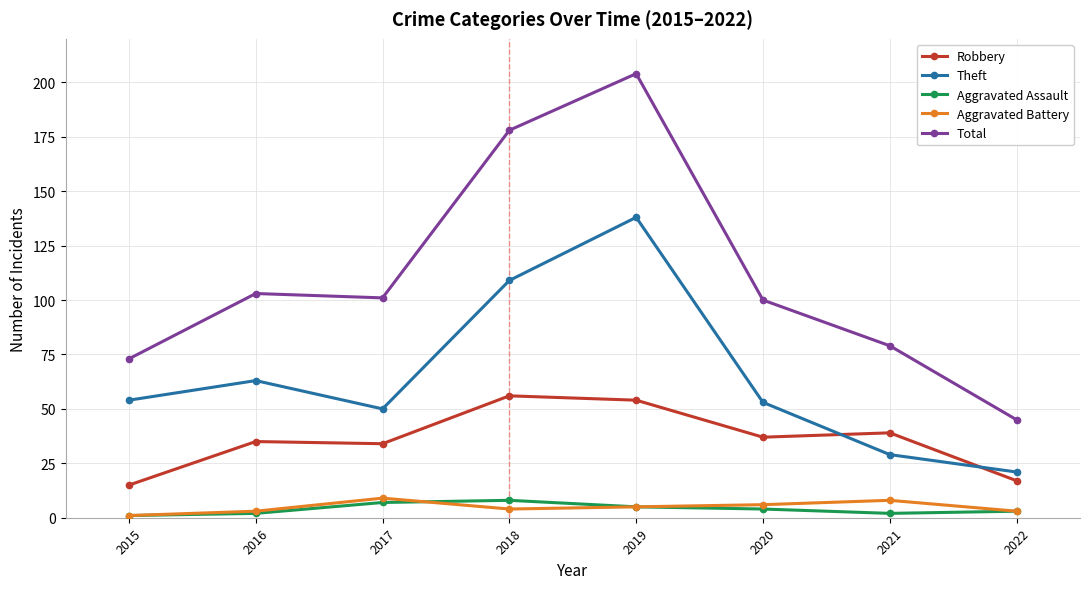

True or false: Robbery and Aggravated Battery intersect in this chart.

False